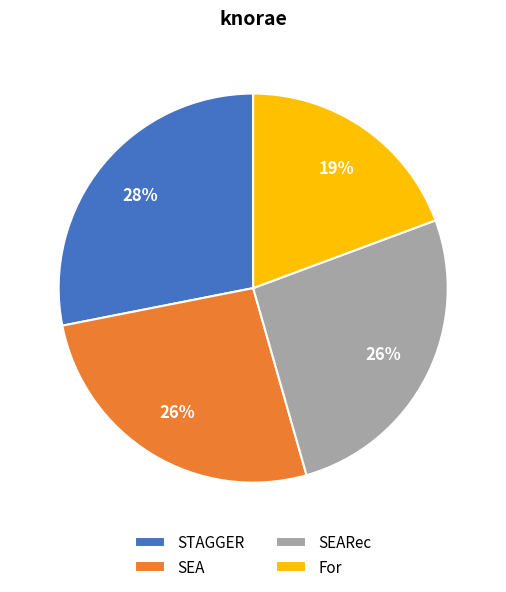

Do SEARec and SEA together represent more than half of the pie?

Yes